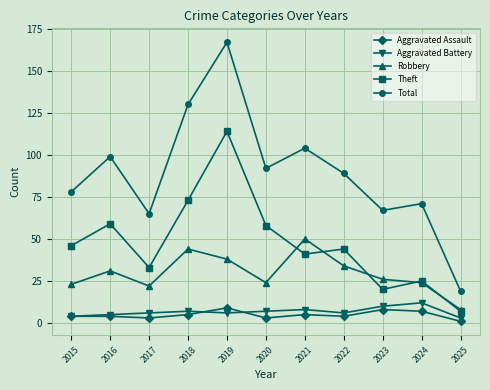

The Total series shows 241 at 2019. True or false?

False